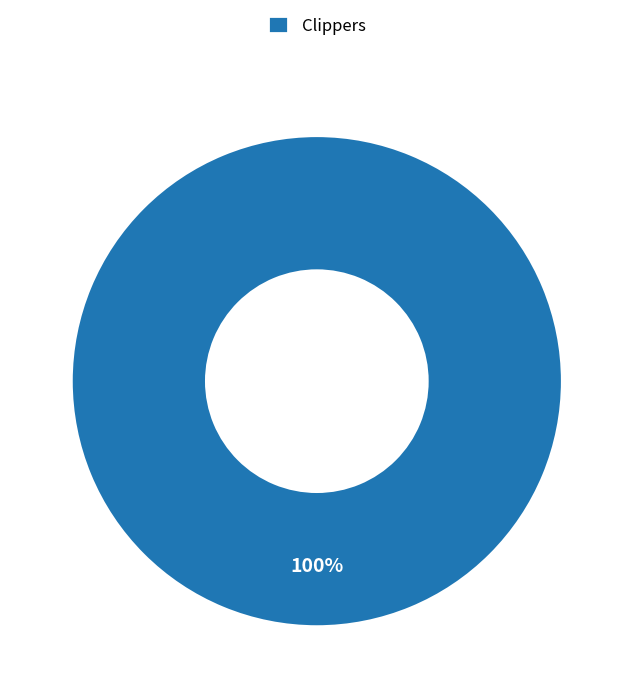

Is there any slice that represents more than half of the pie?

Yes